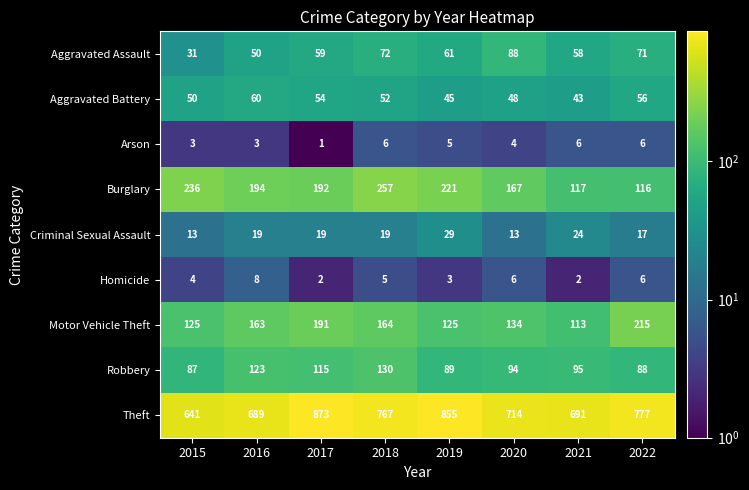

At which label does Aggravated Assault reach its minimum?

2015